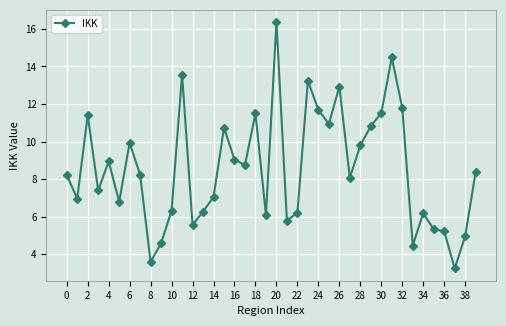

What is the maximum value shown in the chart?

16.4